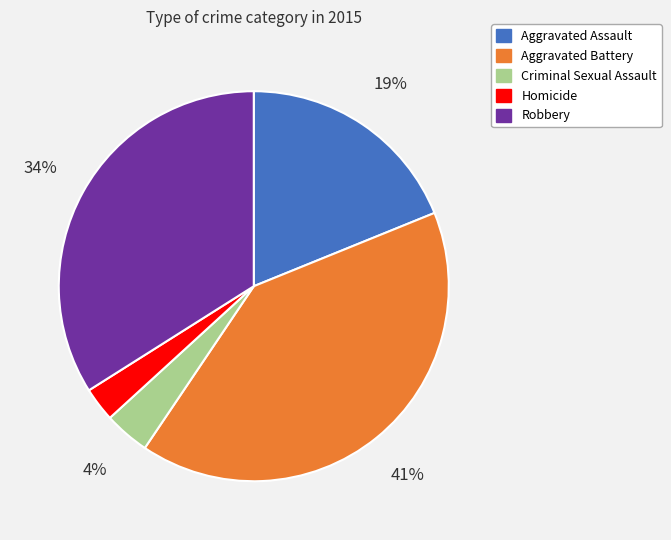

Is the sum of Homicide and Aggravated Assault greater than half?

No